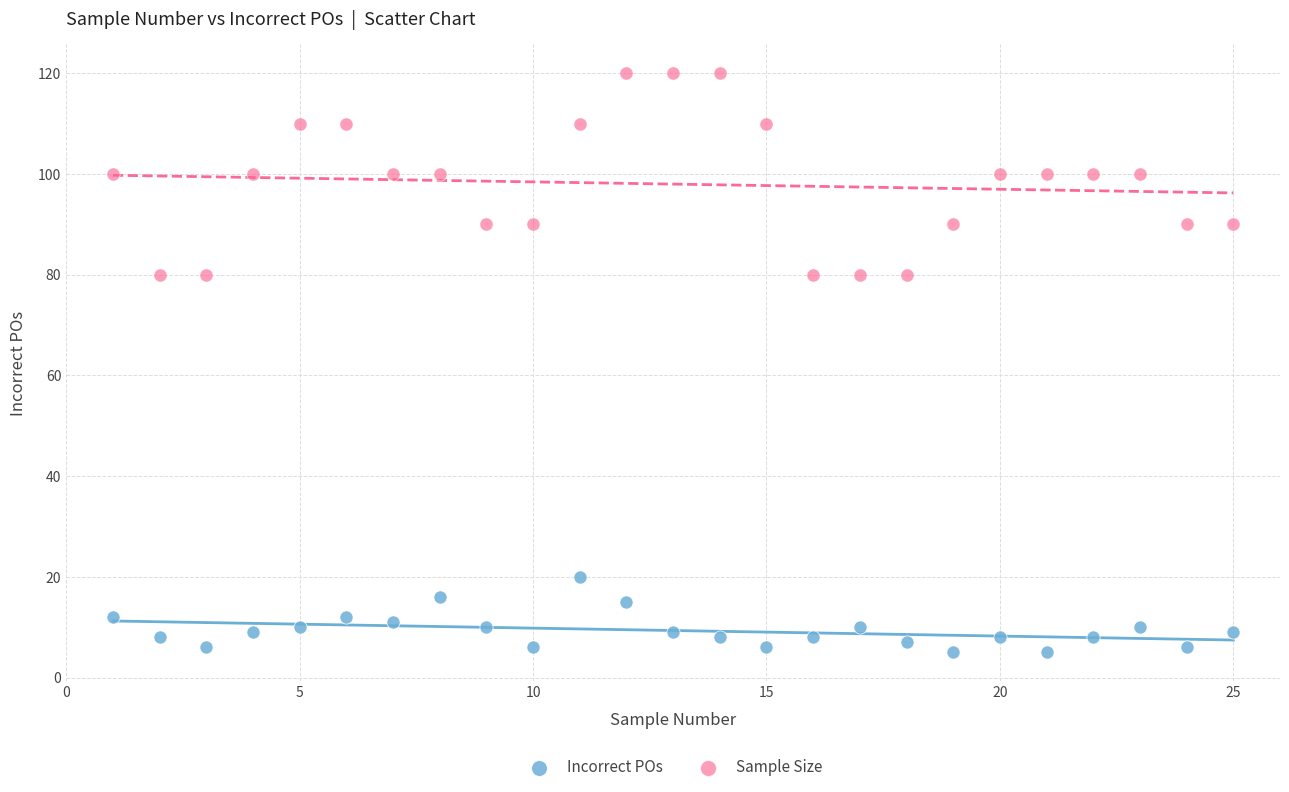

Which series contains the highest Y value?

Sample Size